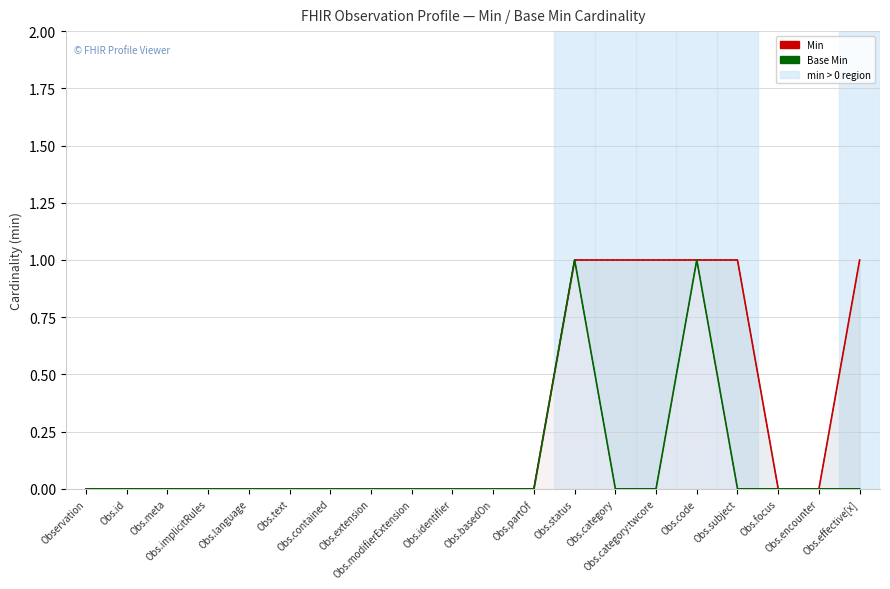

List the series in order of their peak value, highest first.

Min, Base Min